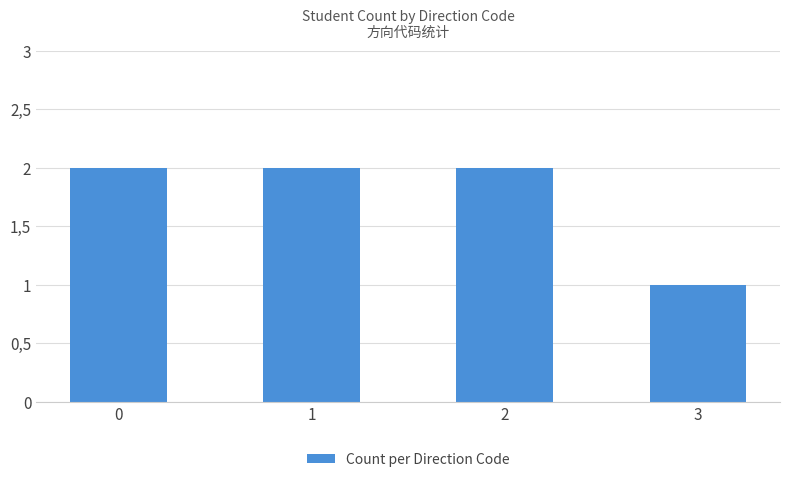

How many series are shown in this chart?

1